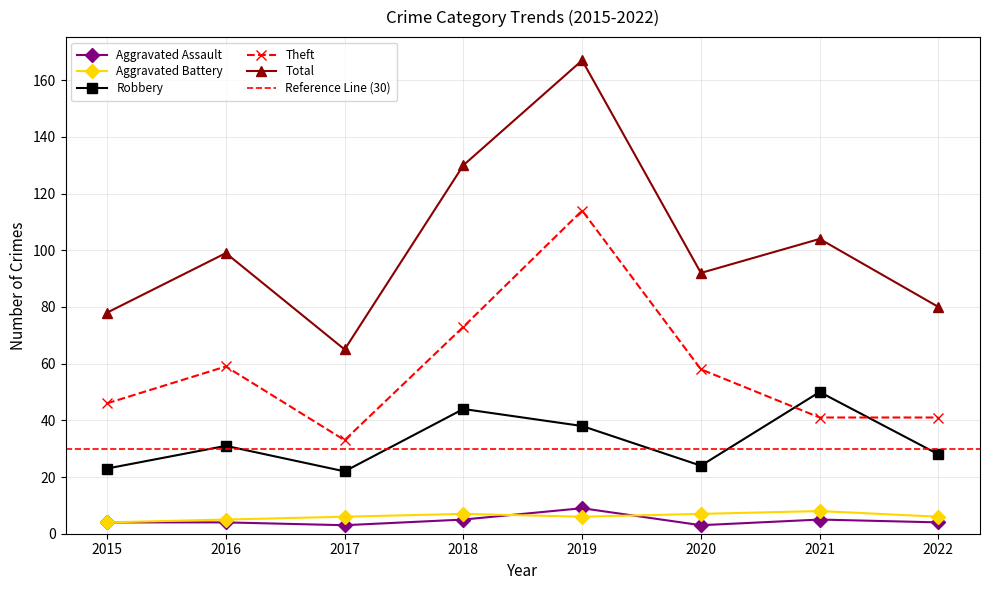

List the labels in order of Robbery value, largest first.

2021, 2018, 2019, 2016, 2022, 2020, 2015, 2017